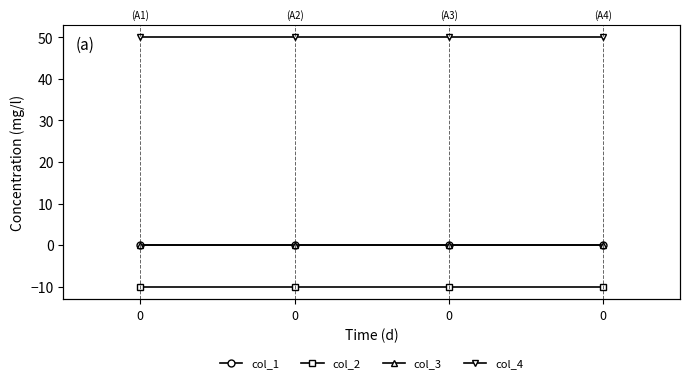

True or false: col_2 has more than 1 interior local peaks.

False